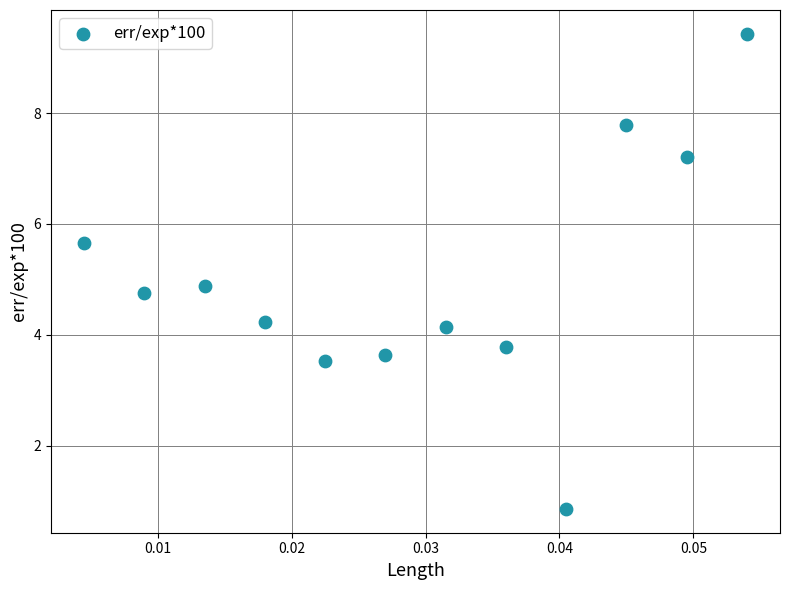

What is the range of Y values (max minus min)?

8.6